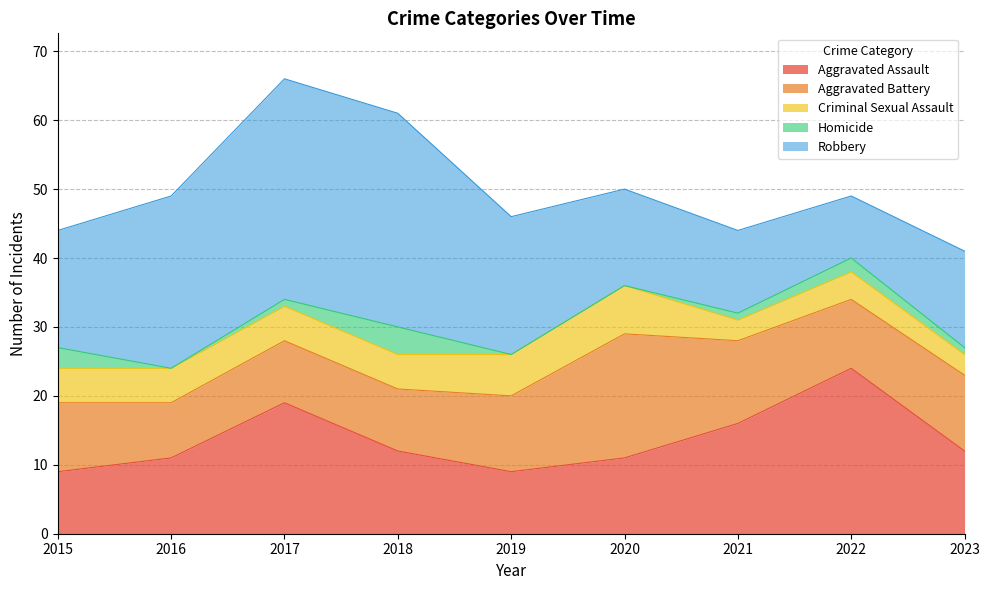

Which series has the widest spread of values?

Robbery